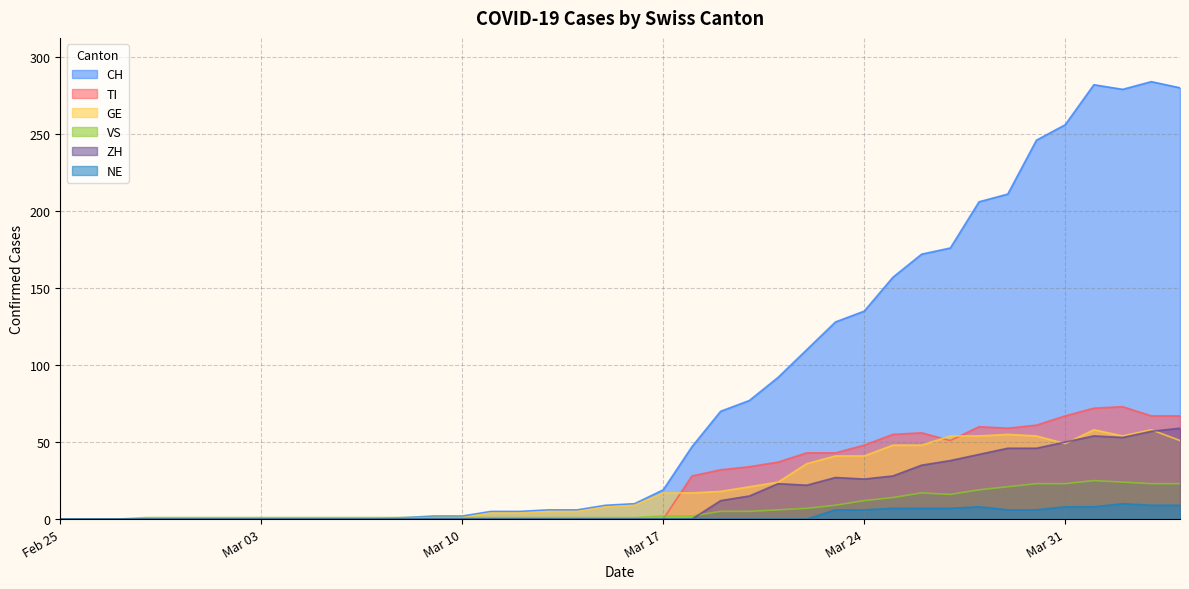

Which series has the widest spread of values?

CH